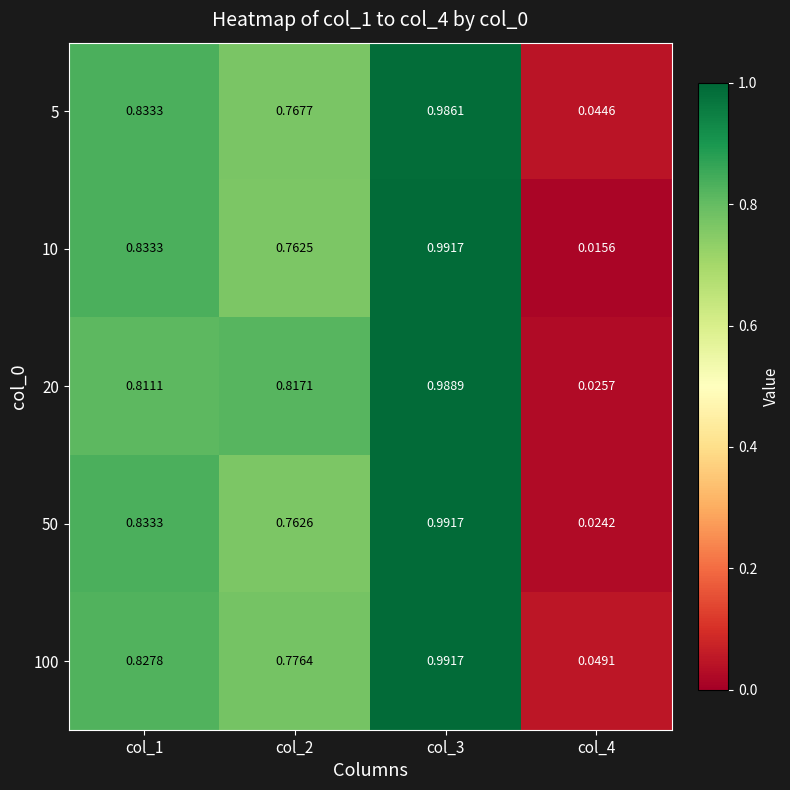

Is the value of 20 at col_1 greater than the value of 100 at col_1?

No